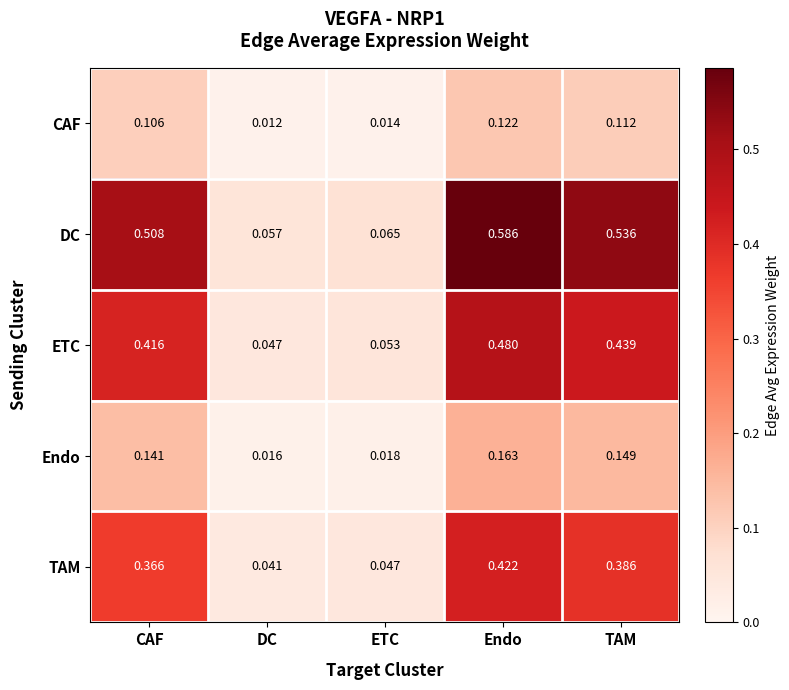

Is the value of CAF at DC greater than the value of Endo at CAF?

No